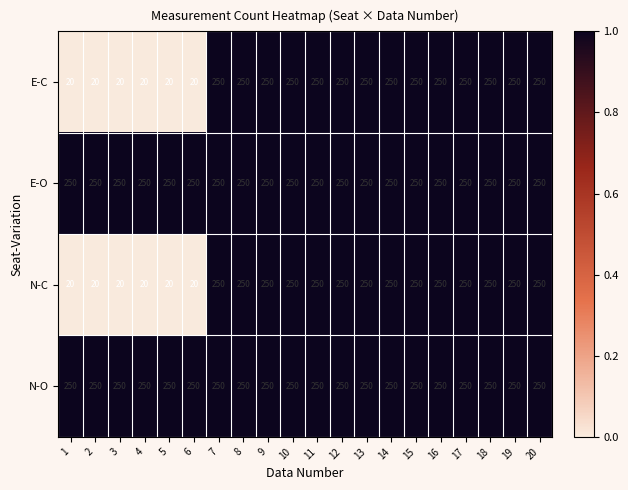

True or false: N-C has a value of 417 at 7.

False